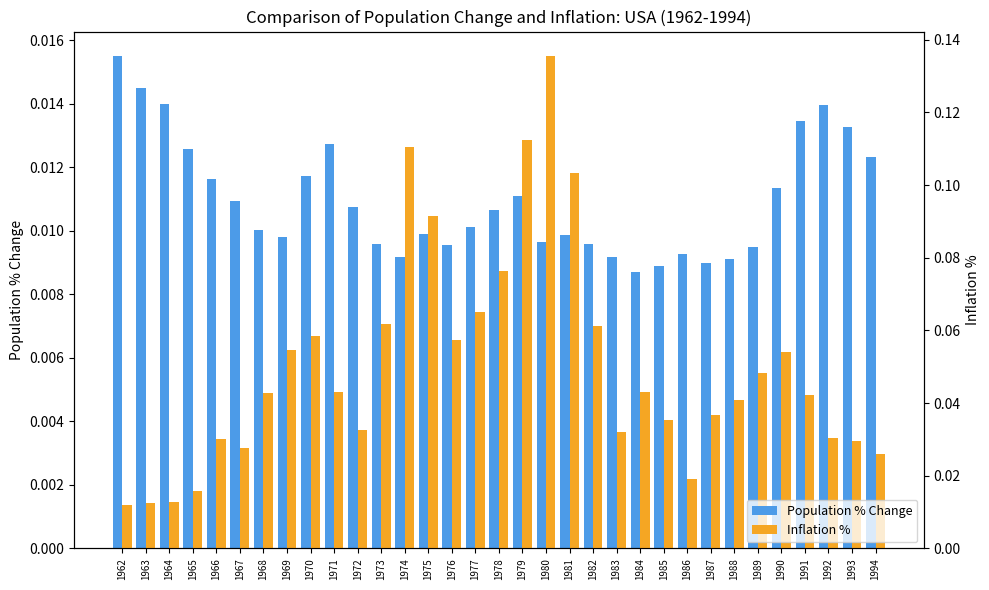

Which has a higher value, 1985 or 1990?

1990